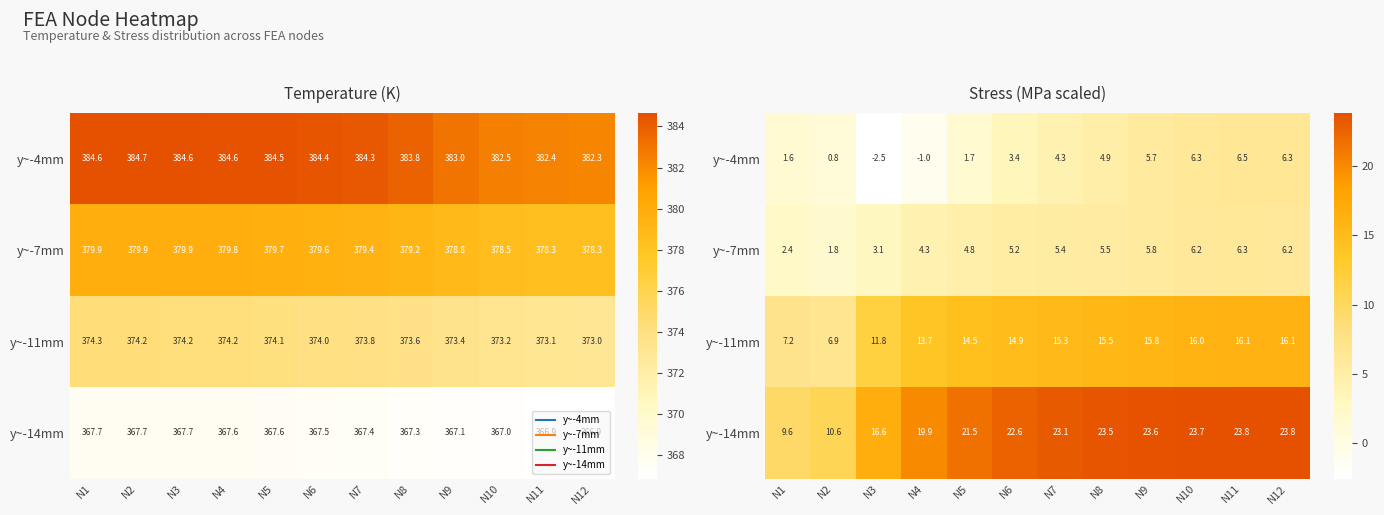

How many values in the y~-11mm series are below 15?

6